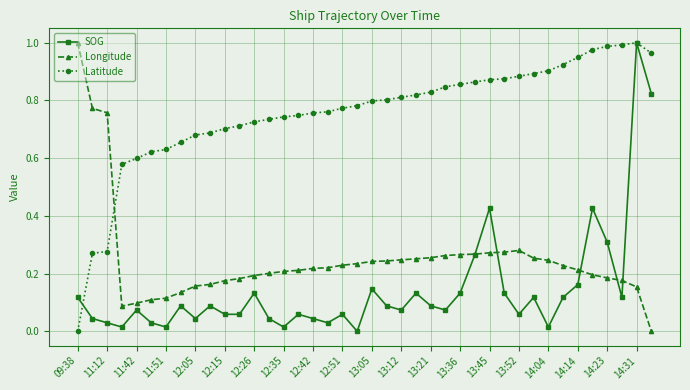

Which series has the largest total across all categories?

Latitude